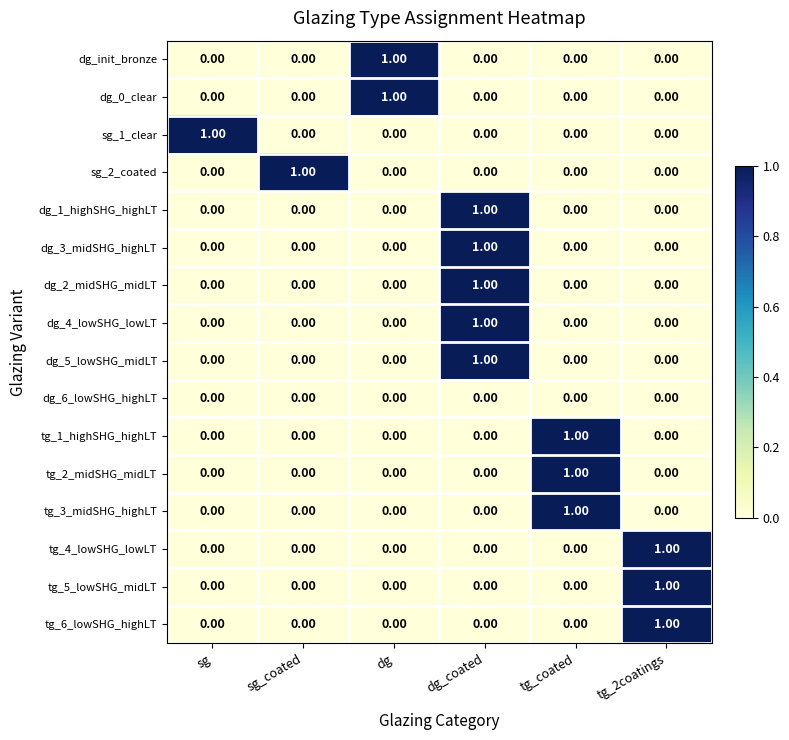

At how many categories does at least one series exceed 0?

6